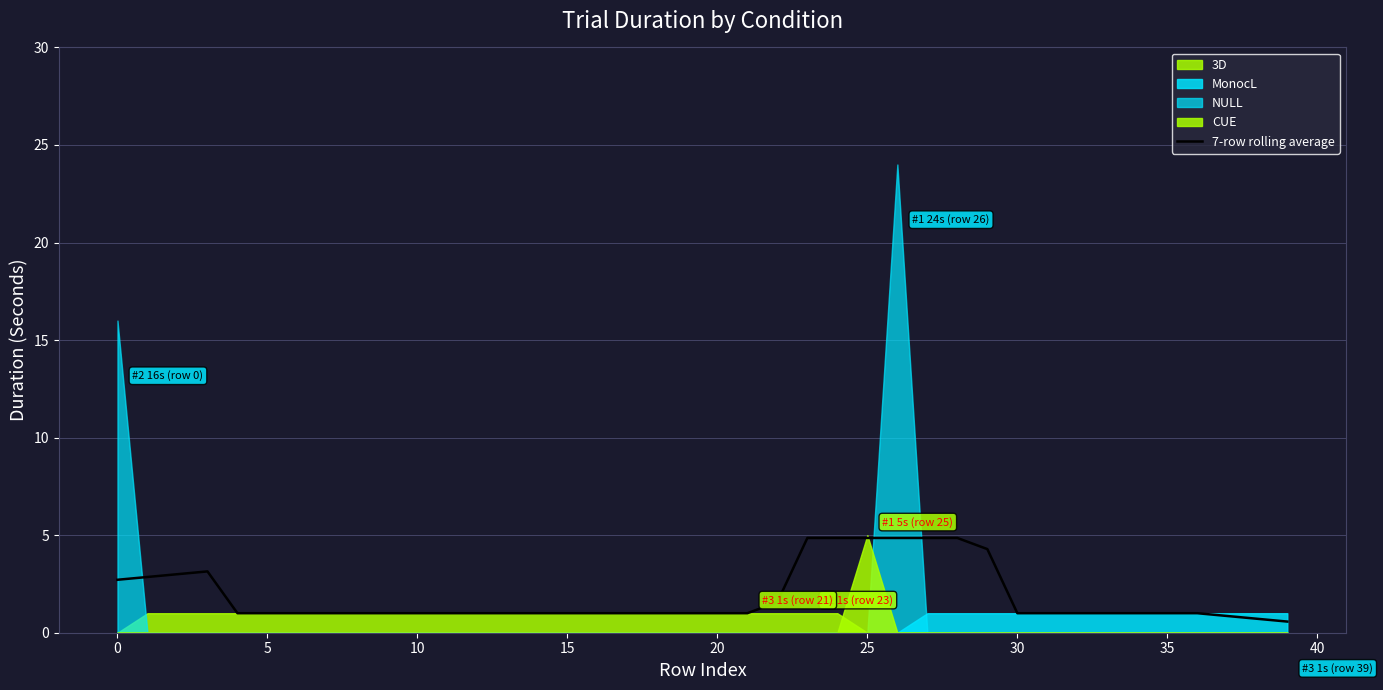

What is the lowest value of the 7-row rolling average series?

0.6